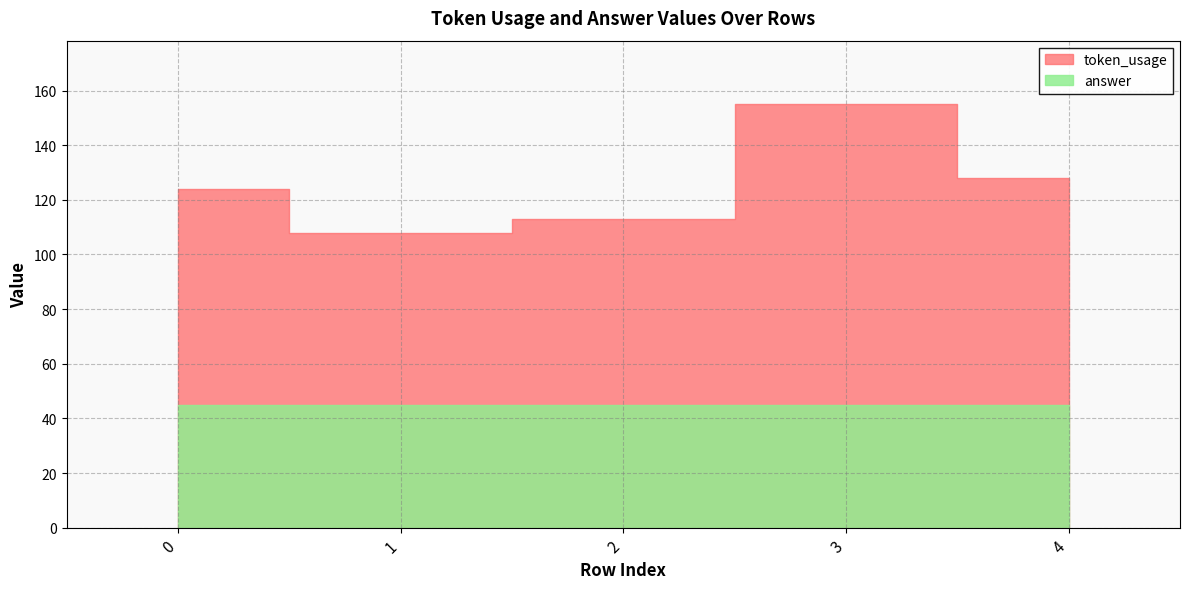

Between 0 and 4, which is larger?

4